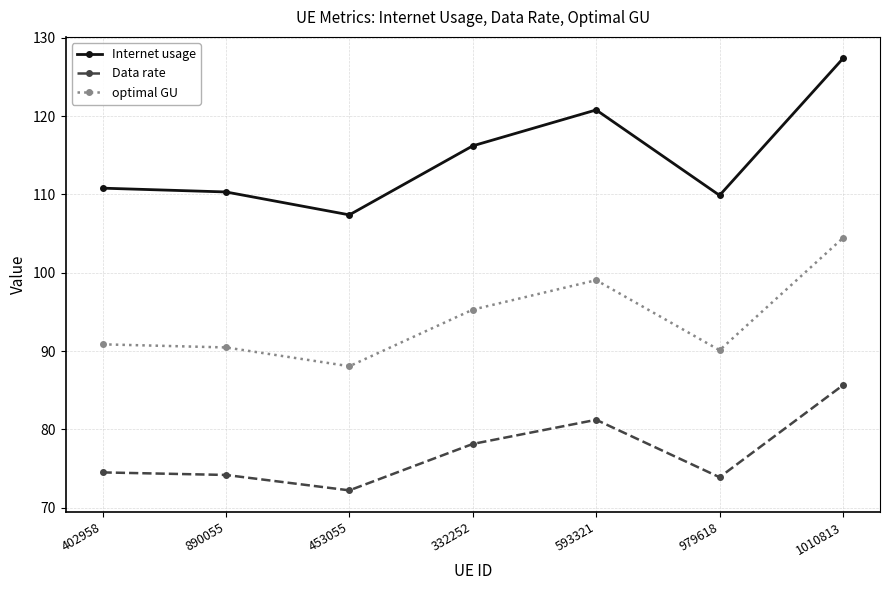

How many series are shown in this chart?

3